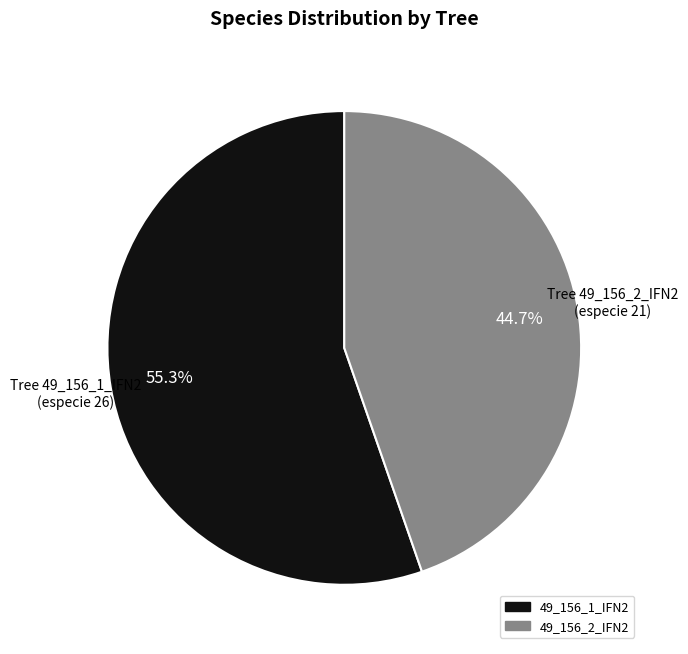

What is the largest slice in the pie chart?

49_156_1_IFN2